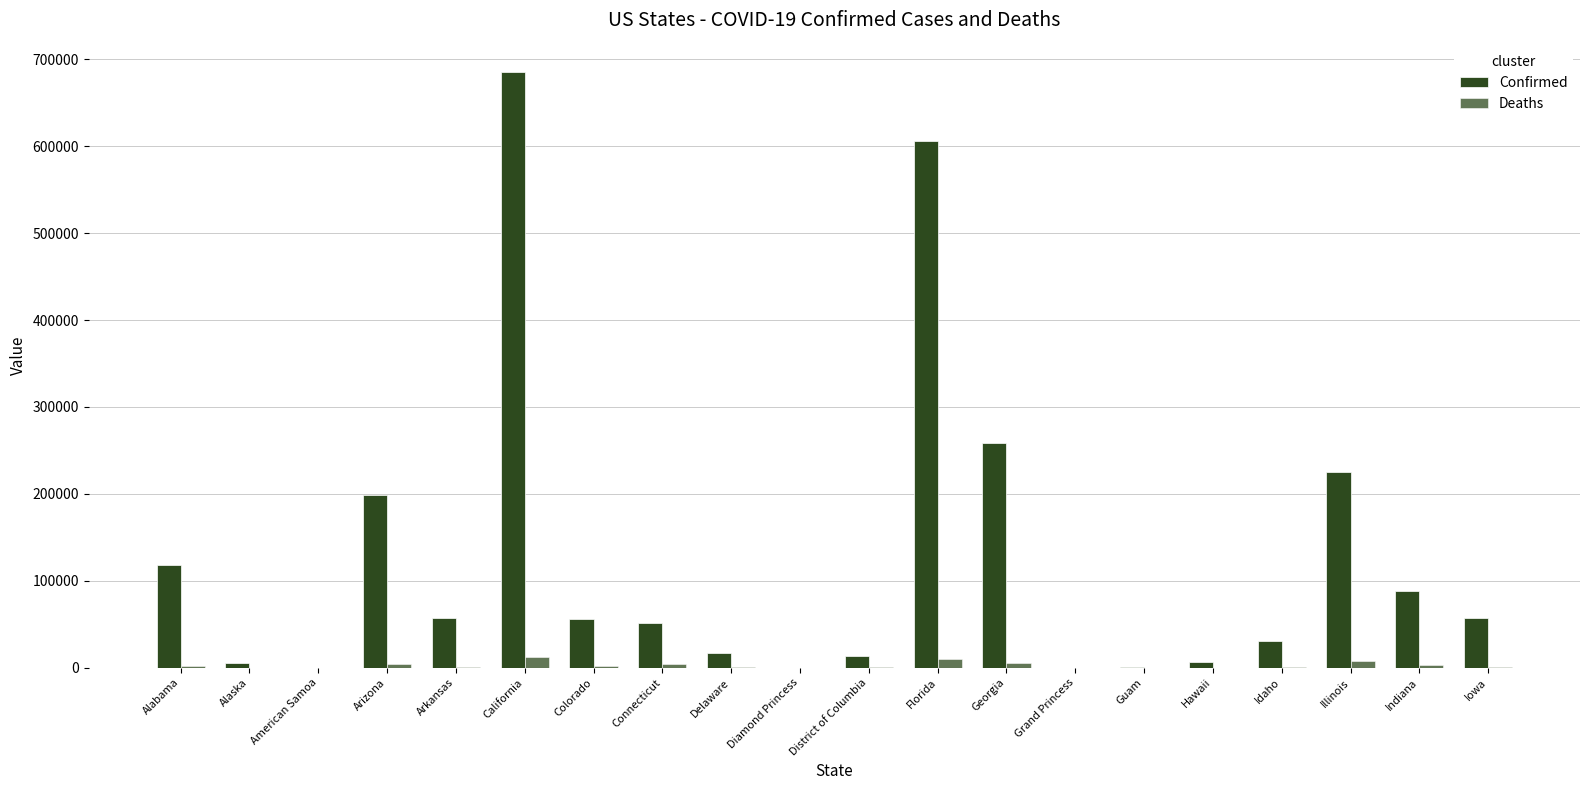

Which series has the widest spread of values?

Confirmed